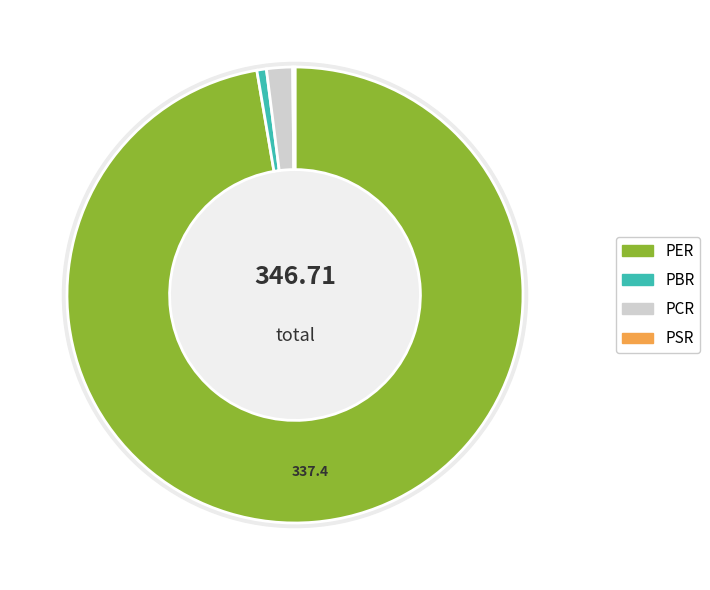

To the nearest percent, what is the difference between the PSR and PCR slice percentages?

2%